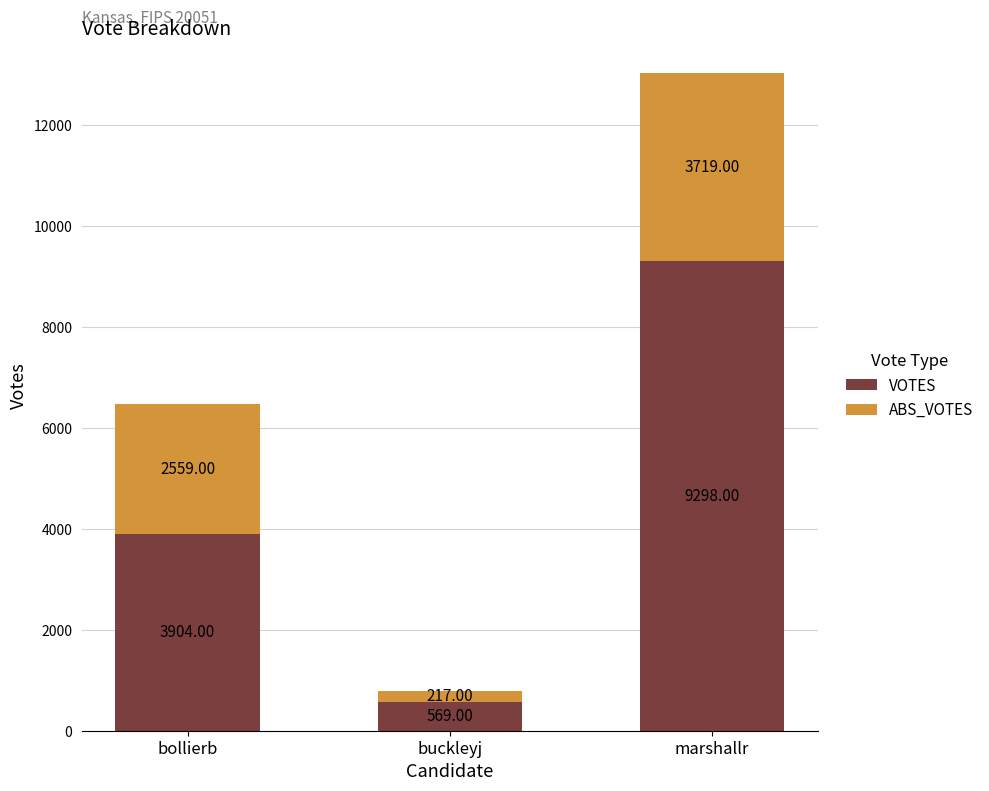

At which category is the sum across all series the highest?

marshallr